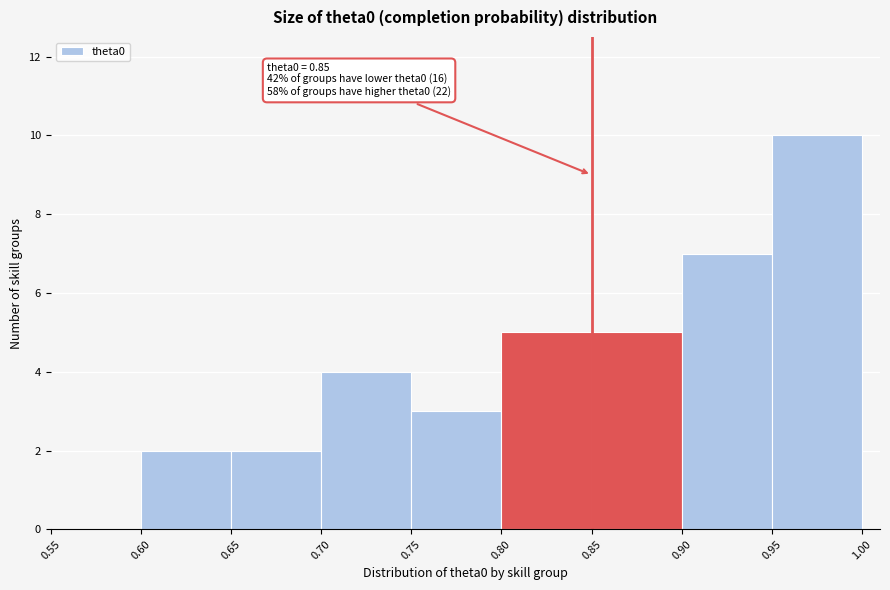

Over which range of the x-axis is the bar tallest?

0.95 to 1.00